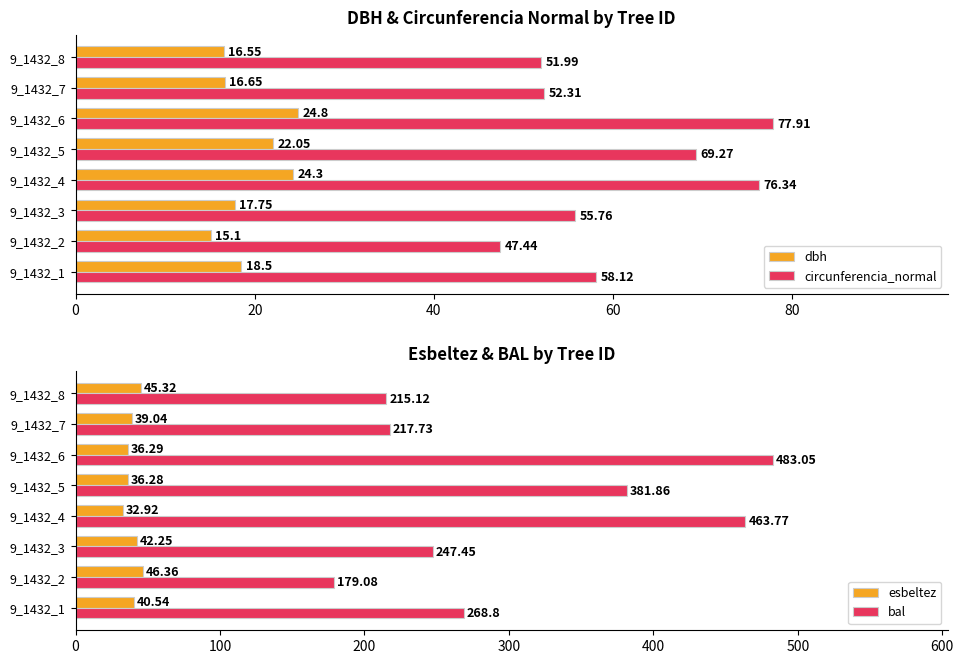

Reading left to right, what are all the values shown in this chart?

dbh: 18.5	15.1	17.8	24.3	22.1	24.8	16.6	16.6
circunferencia_normal: 58.1	47.4	55.8	76.3	69.3	77.9	52.3	52.0
esbeltez: 40.5	46.4	42.2	32.9	36.3	36.3	39.0	45.3
bal: 268.8	179.1	247.4	463.8	381.9	483.1	217.7	215.1